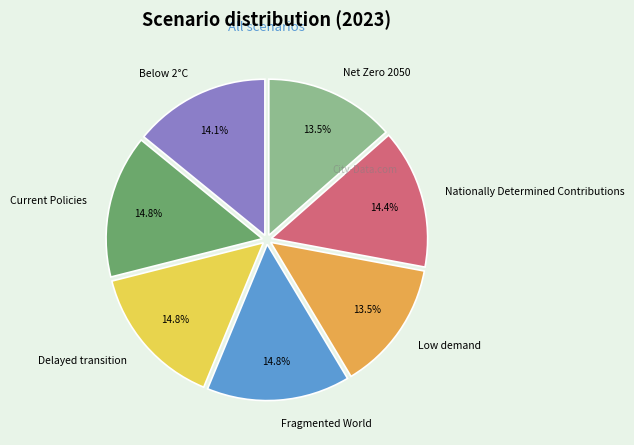

Is there a majority slice in this chart?

No